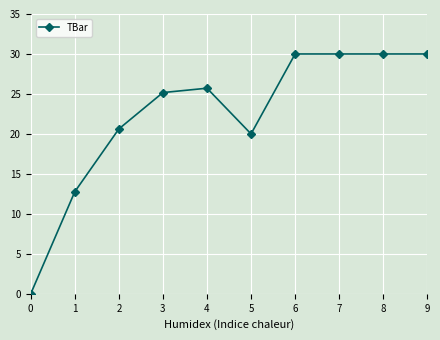

At which category does the data reach its first local peak?

4